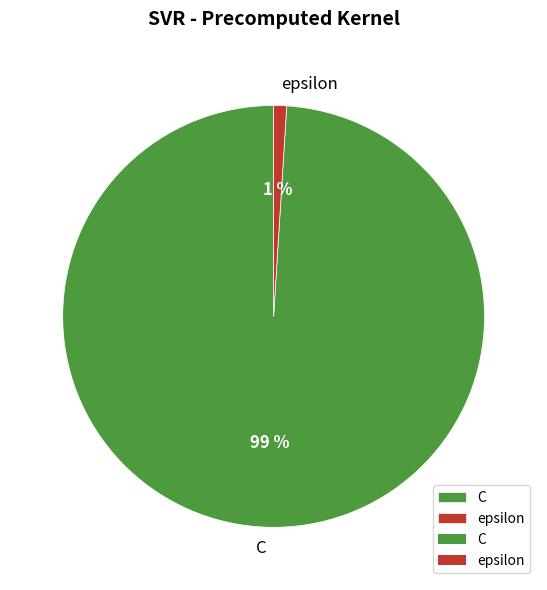

To the nearest percent, what is the combined percentage of epsilon and C?

100%